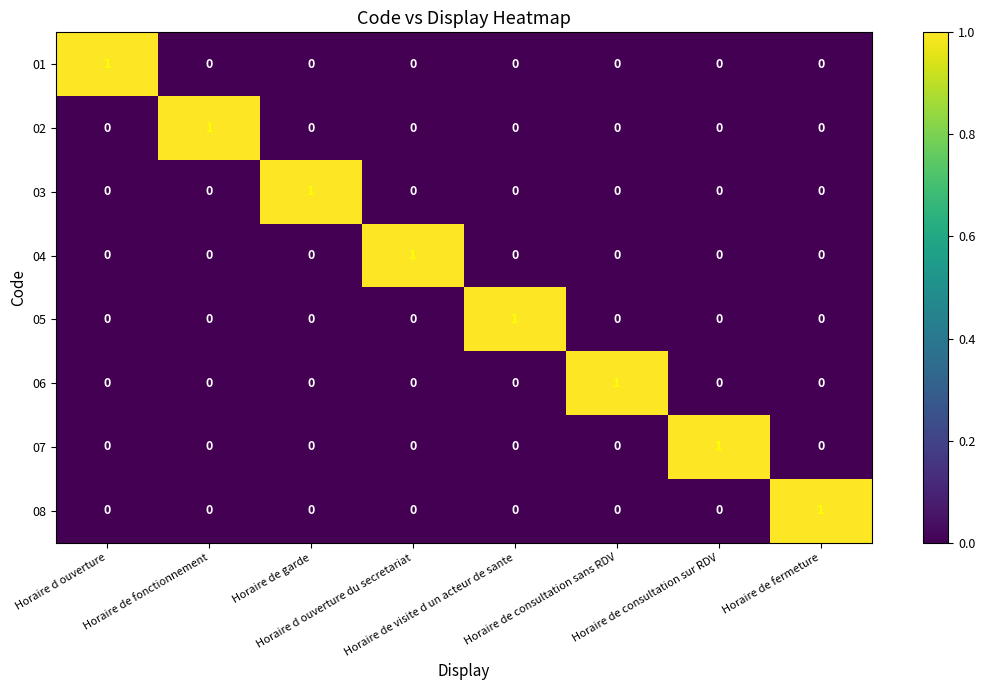

At how many categories does at least one series exceed 0?

8